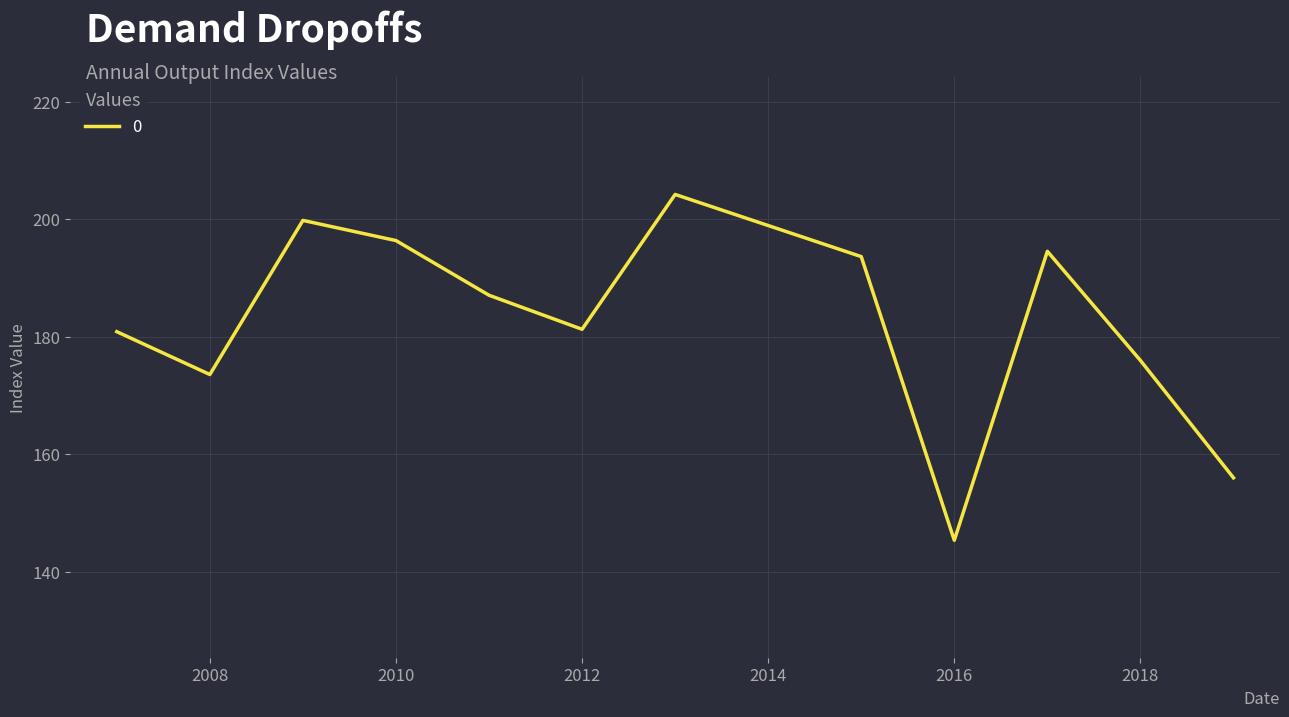

What is the difference between the maximum and minimum values?

58.9